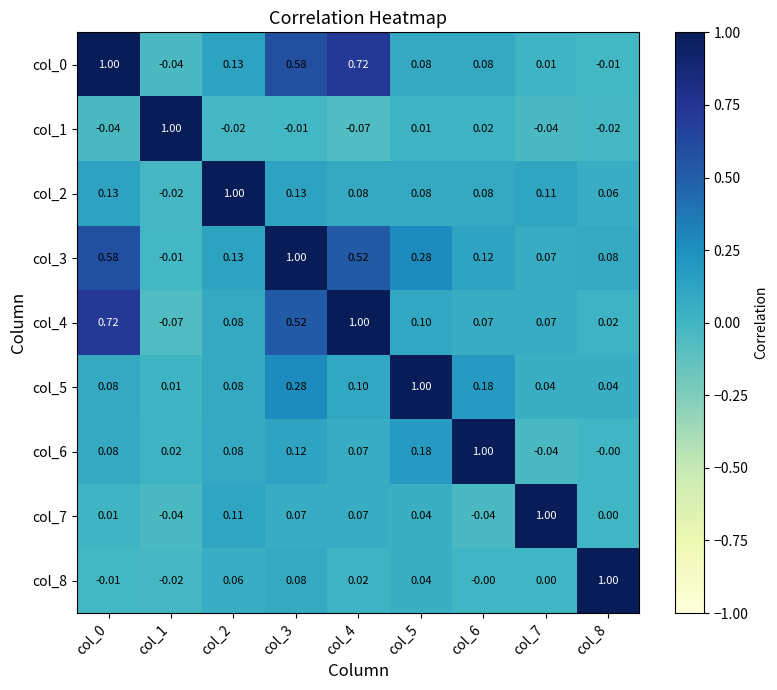

How many series are shown in this chart?

9